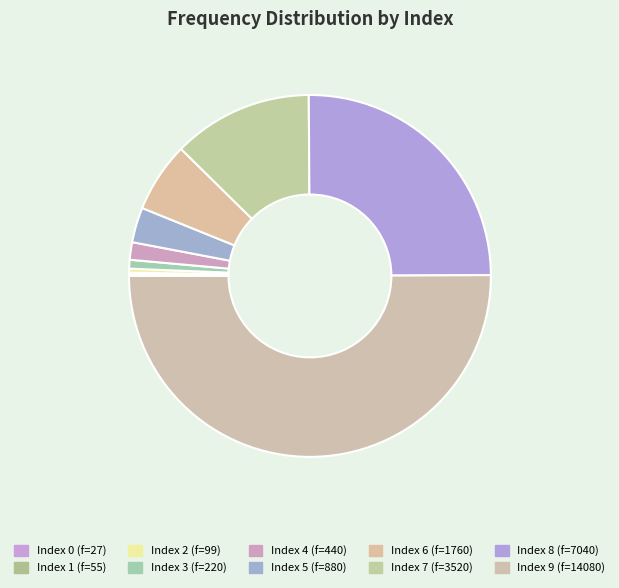

Which slice is the largest?

9